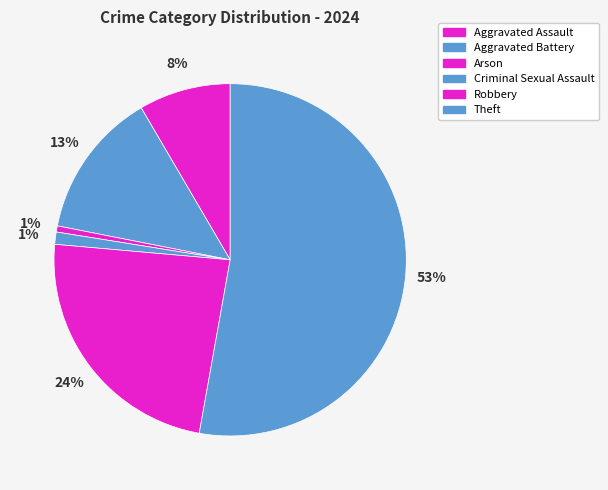

Is there any slice that represents more than half of the pie?

Yes